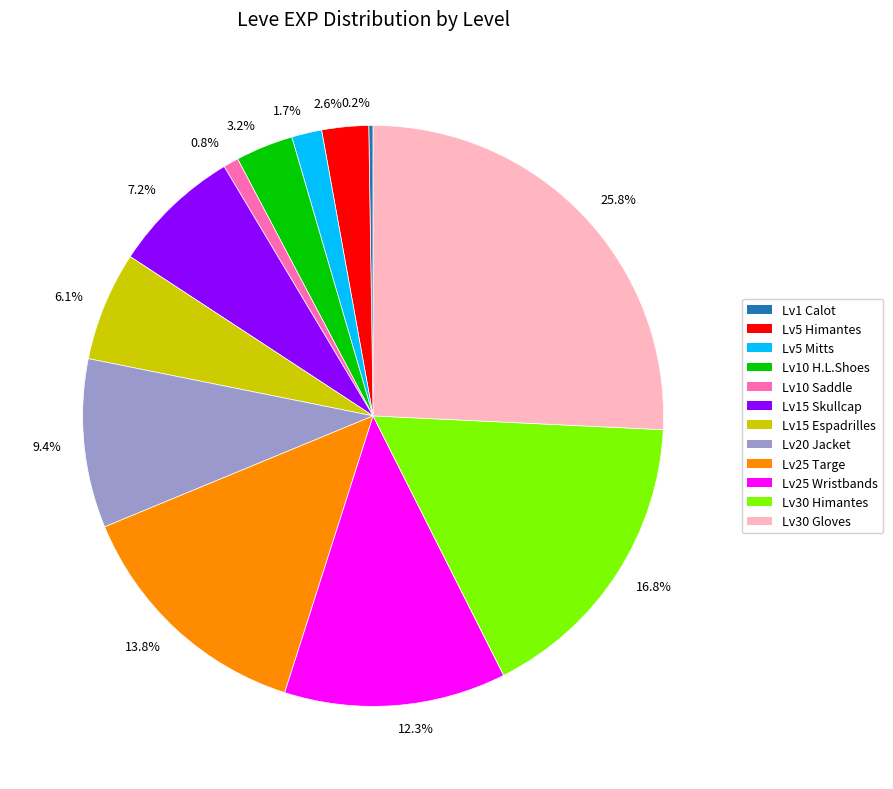

Is there any slice that represents more than half of the pie?

No